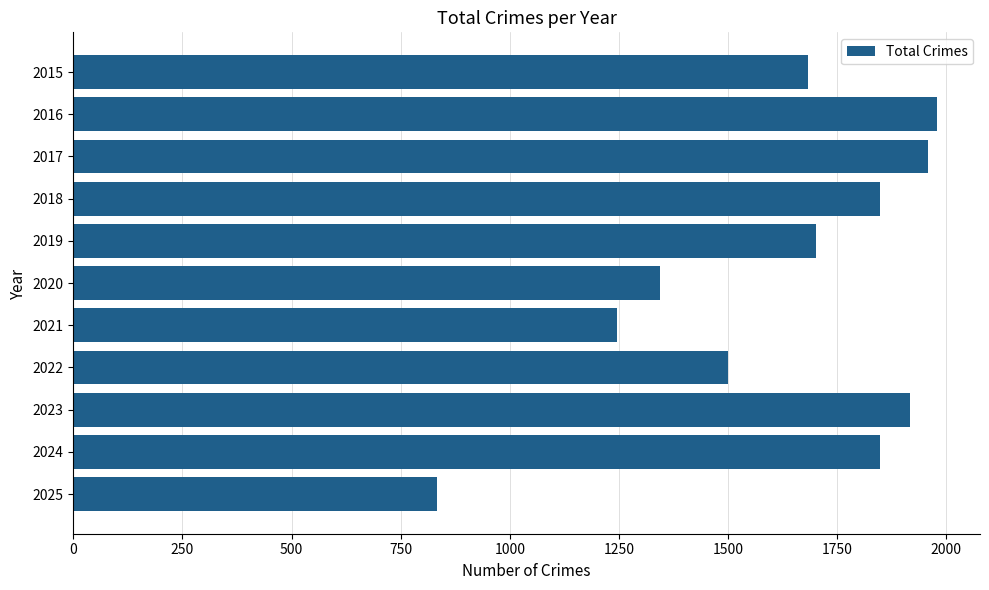

Where is the data nearest to the value 1405?

2020